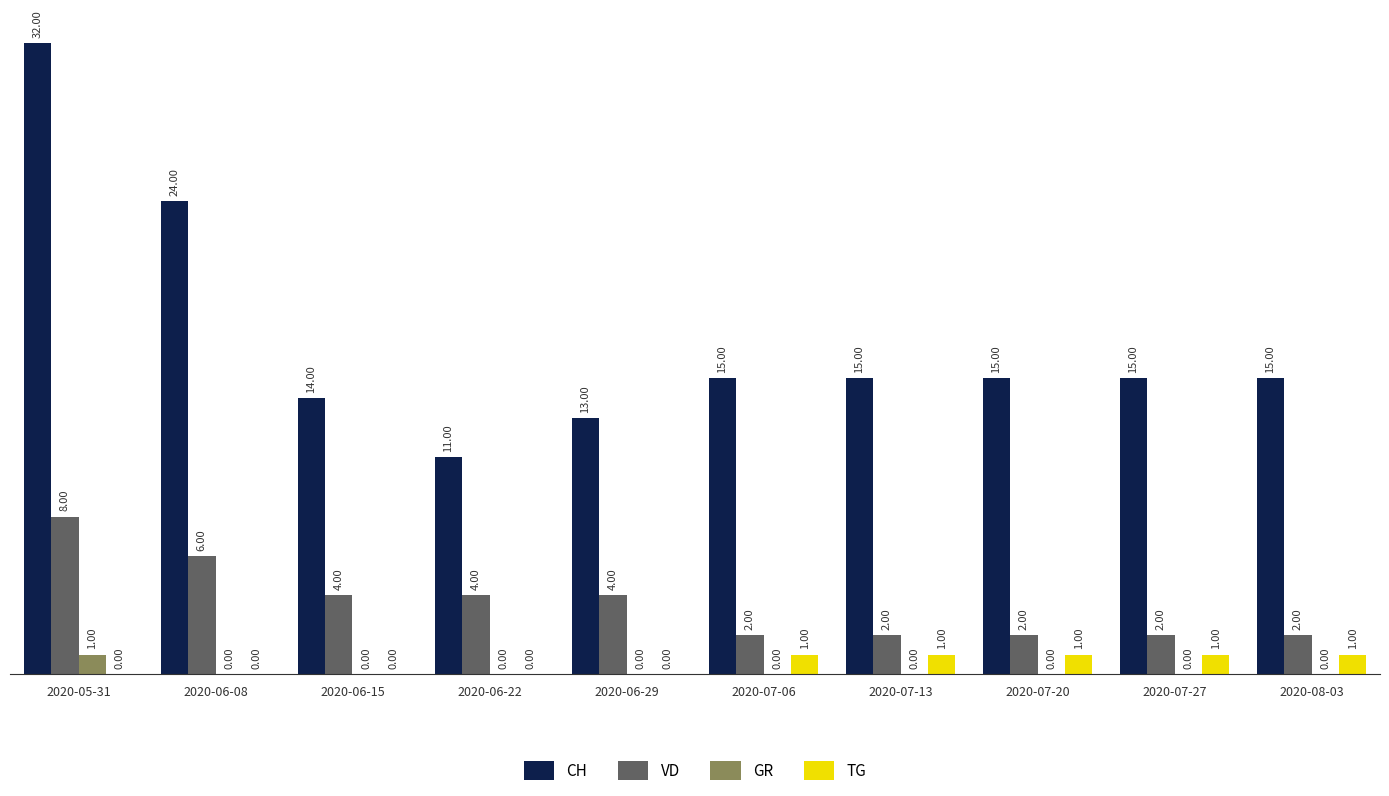

Which series changed the most between 2020-06-22 and 2020-07-27?

CH